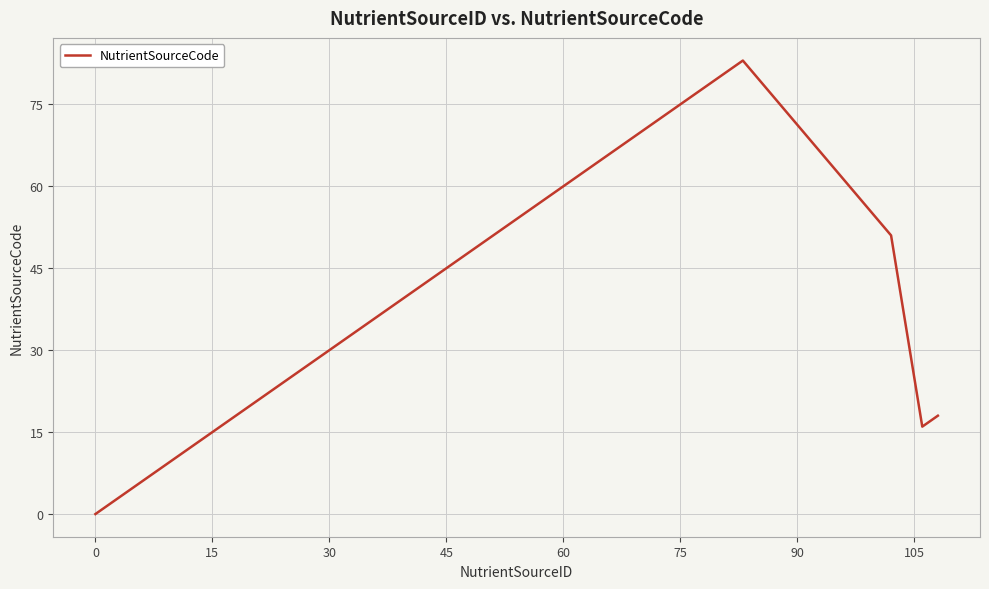

Reading left to right, extract all data points from this chart.

0	1	2	3	4	5	6	7	8	9	10	12	14	15	82	83	51	16	17	18